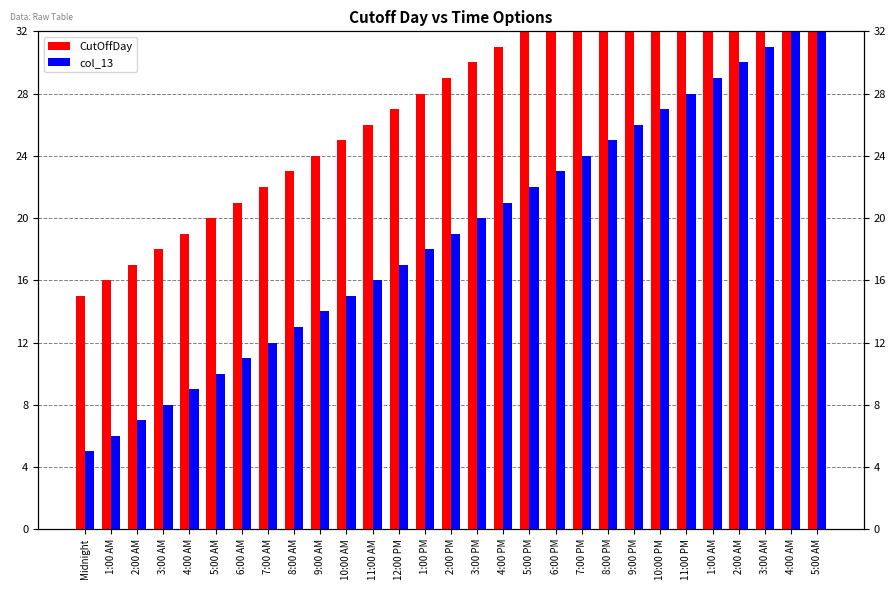

What is the difference between the maximum and minimum values in the col_13 series?

28